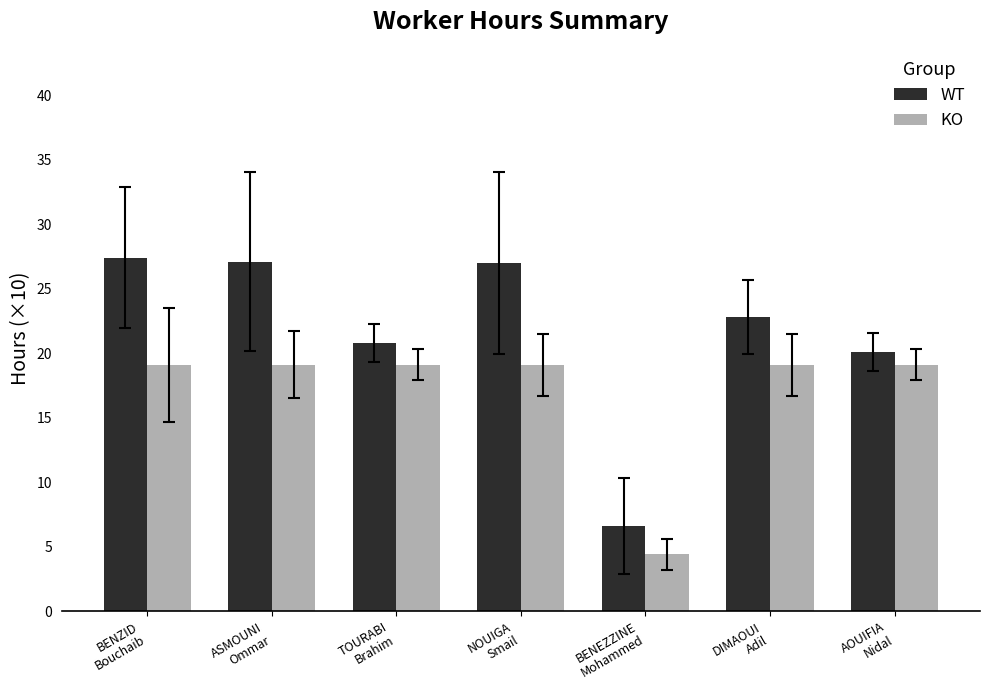

Which series has the largest range (max minus min)?

WT